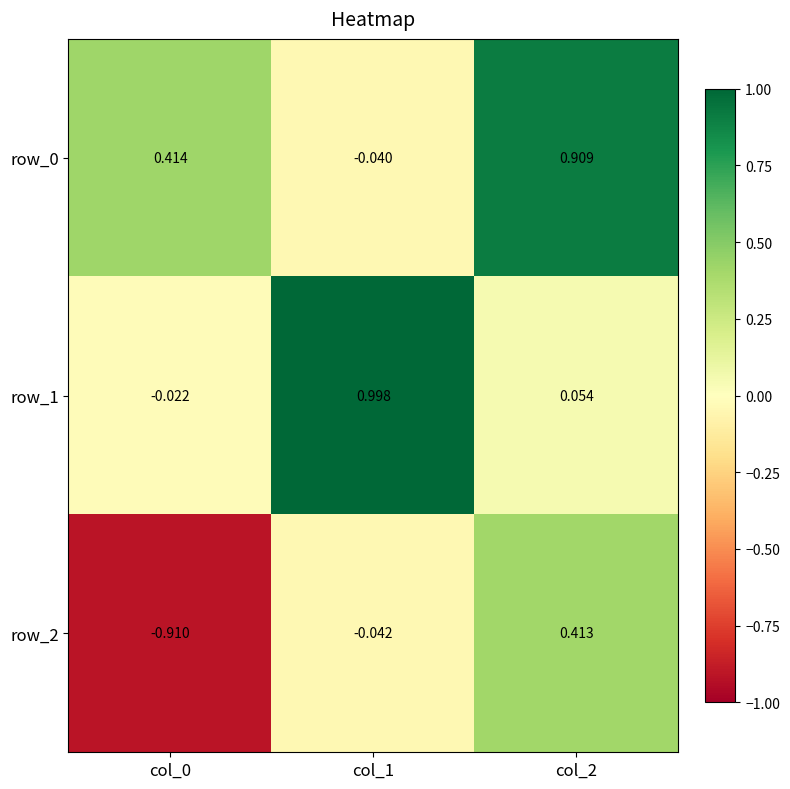

The row_0 series shows 0.7 at col_0. True or false?

False